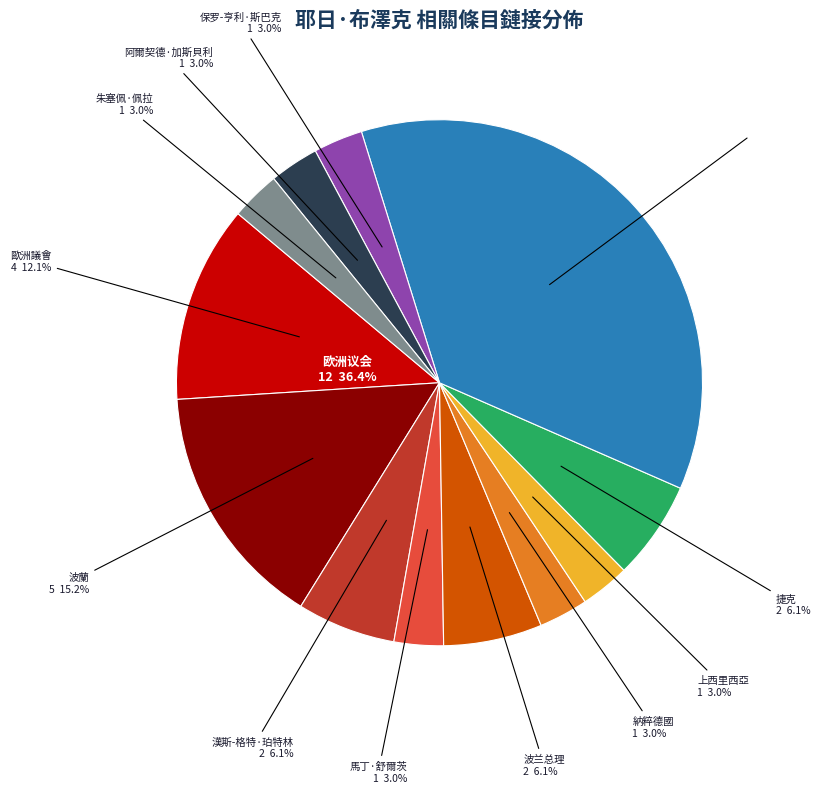

Rank the categories by value from highest to lowest.

欧洲议会, 波蘭, 歐洲議會, 漢斯-格特·珀特林, 波兰总理, 捷克, 馬丁·舒爾茨, 納粹德國, 上西里西亞, 保罗-亨利·斯巴克, 阿爾契德·加斯貝利, 朱塞佩·佩拉